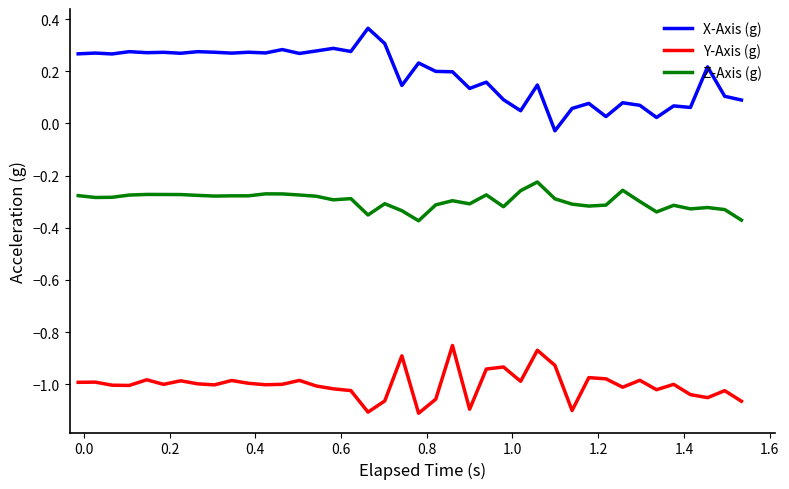

What is the sum of all Y-Axis (g) values?

-40.1